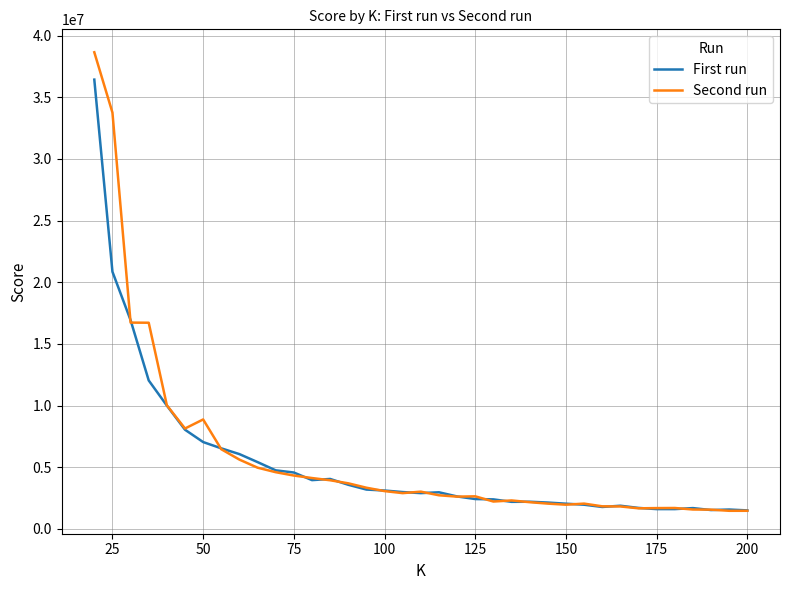

List the series in order of their peak value, lowest first.

First run, Second run